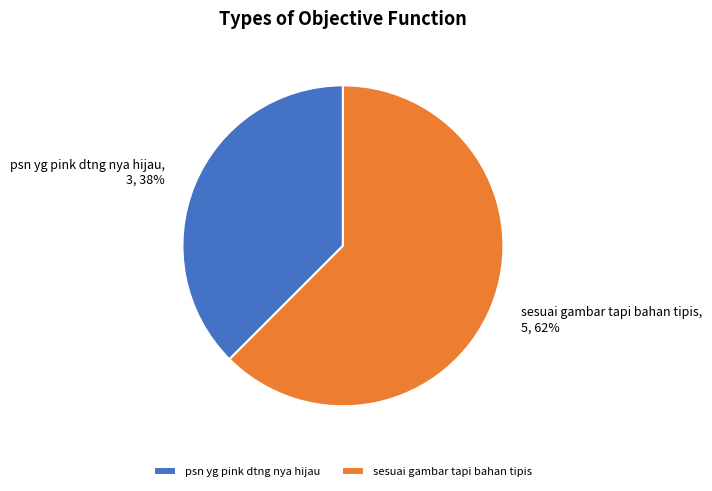

How many slices are in this pie chart?

2